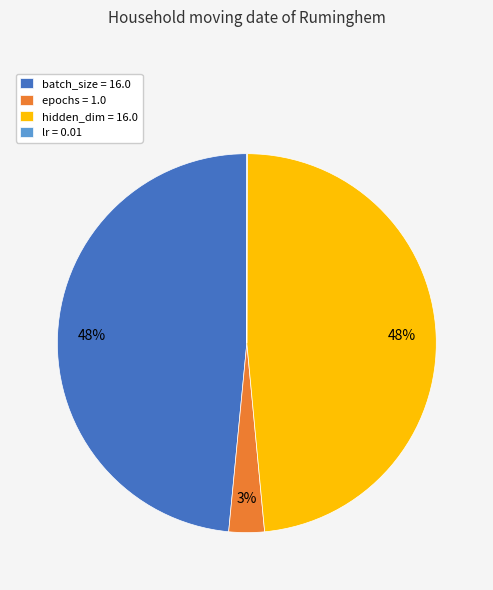

To the nearest percent, what is the average slice percentage?

25%